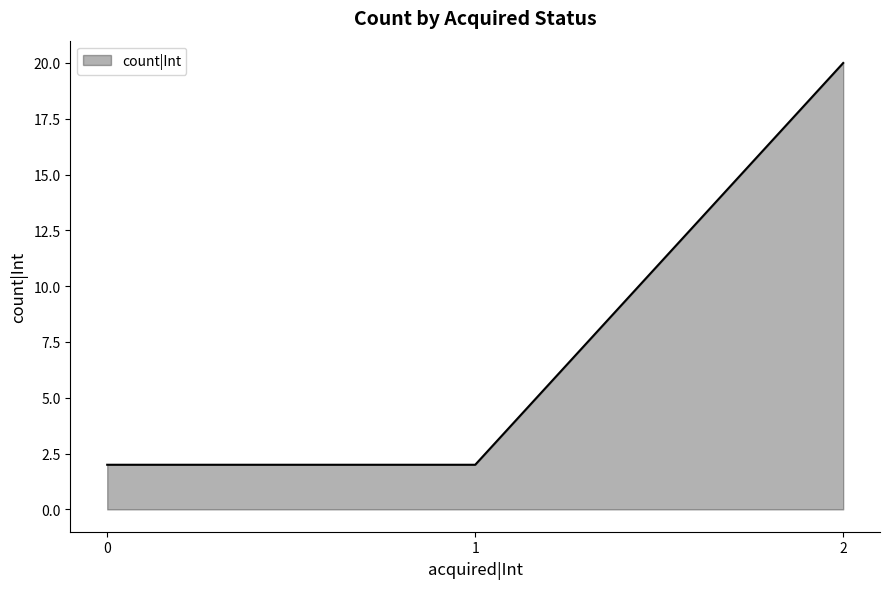

What is the difference between the values at 1 and 2?

18